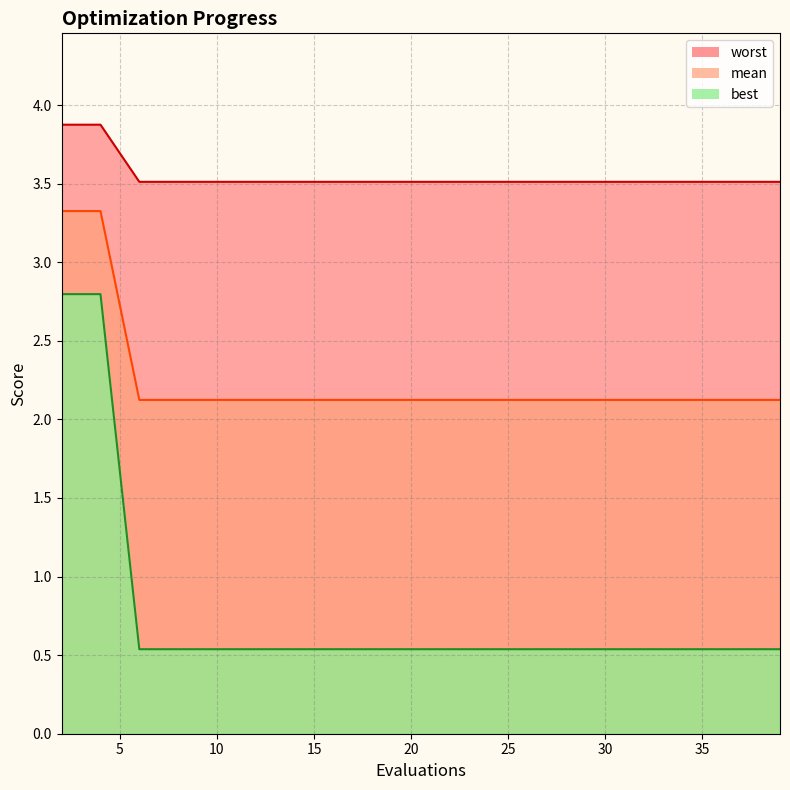

Count the mean_line values in the range 2 to 3.

18